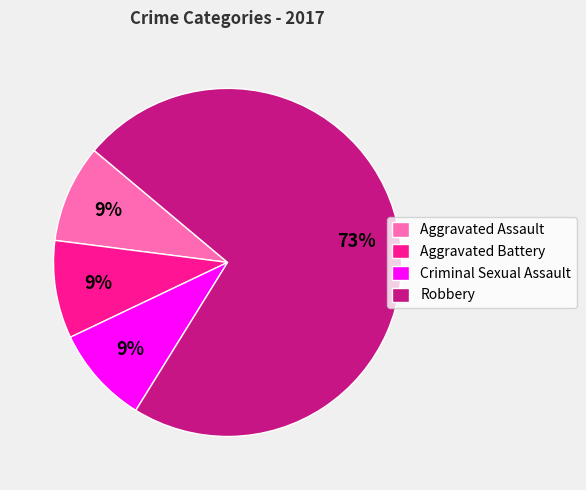

True or false: Robbery accounts for 73% of the total.

True